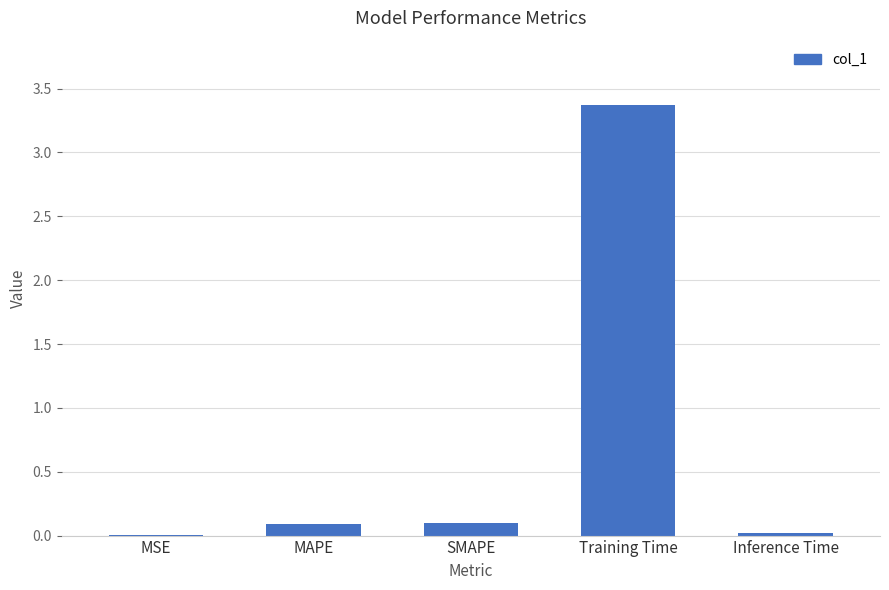

The value at Training Time is 3.4. True or false?

True